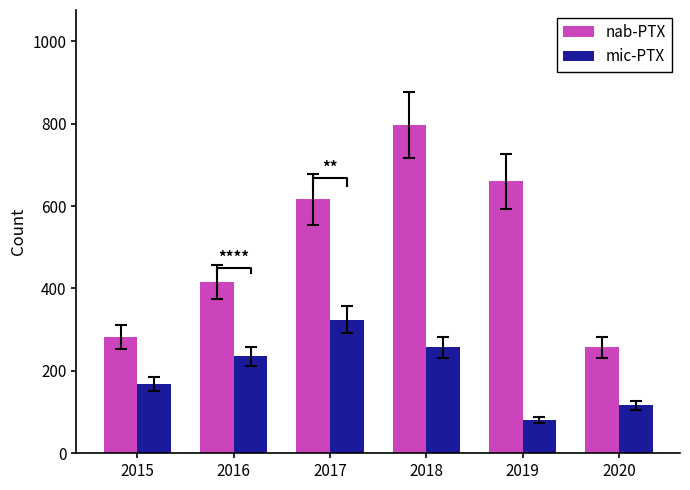

Which label corresponds to the largest value in the chart?

2018